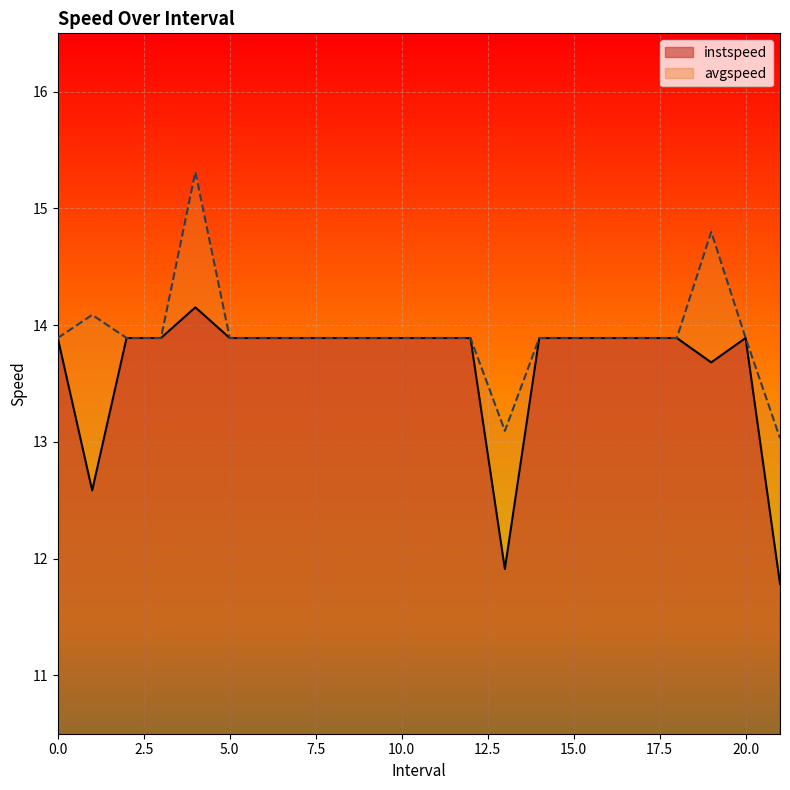

Which series has the largest total across all categories?

avgspeed